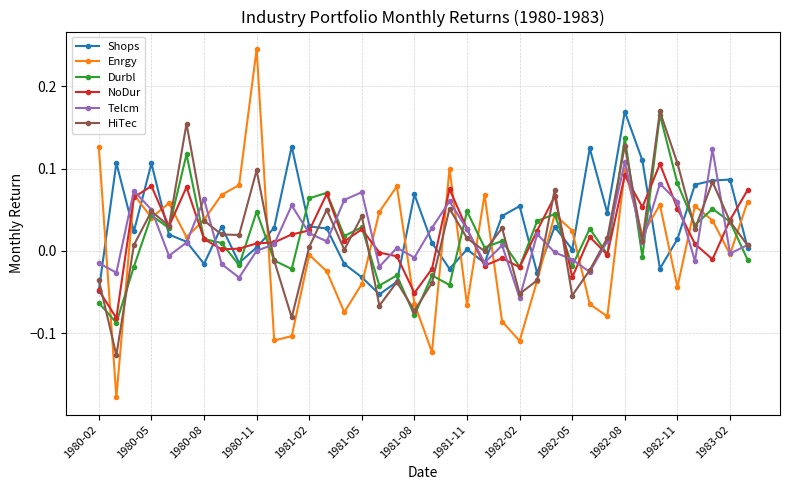

Which series has the largest range (max minus min)?

Enrgy